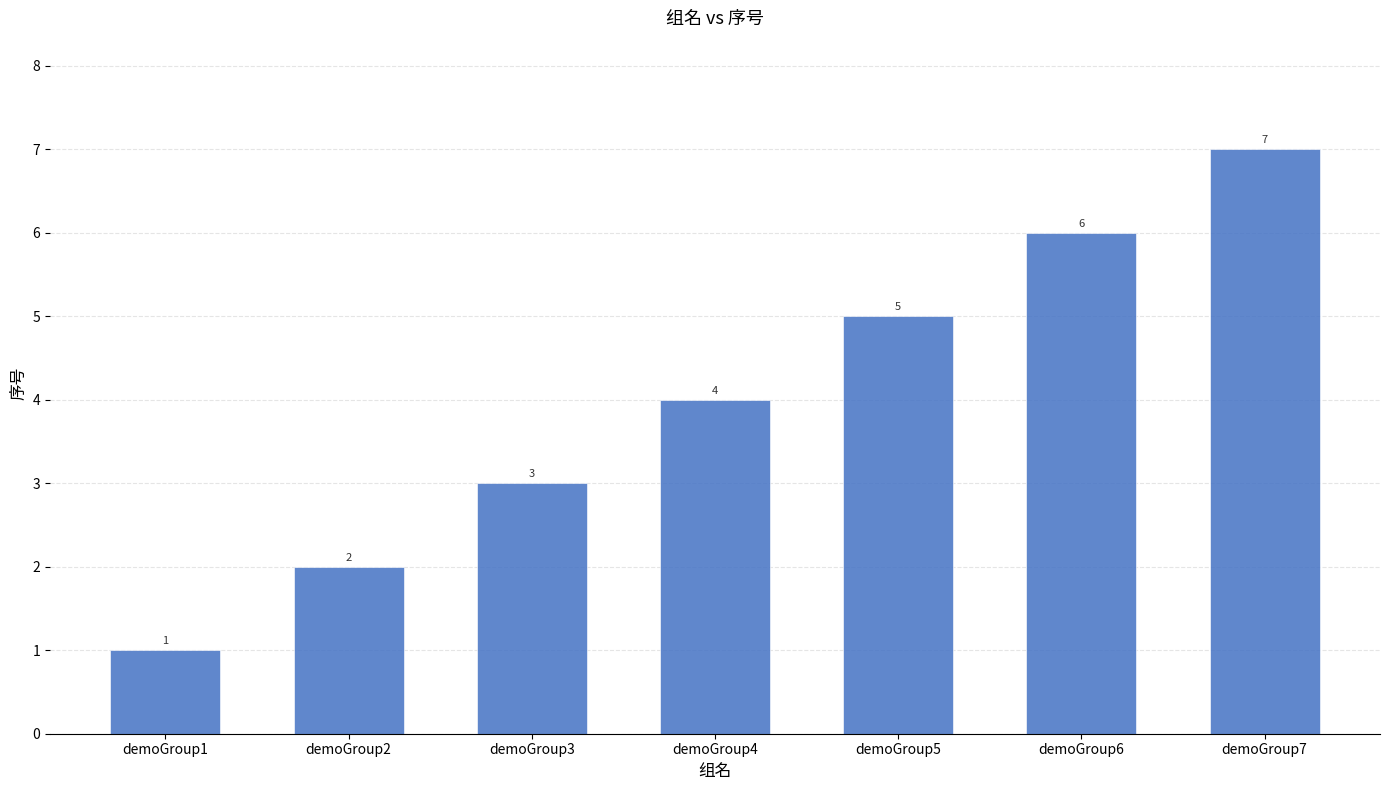

Rank the categories by value from highest to lowest.

demoGroup7, demoGroup6, demoGroup5, demoGroup4, demoGroup3, demoGroup2, demoGroup1